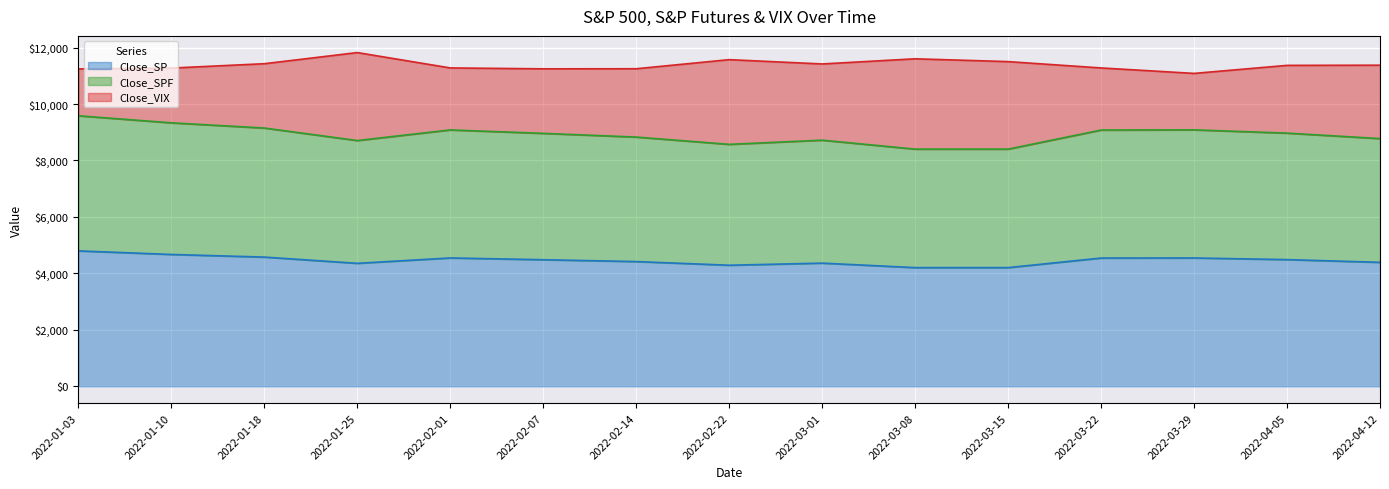

What is the maximum value for Close_SP?

4796.6